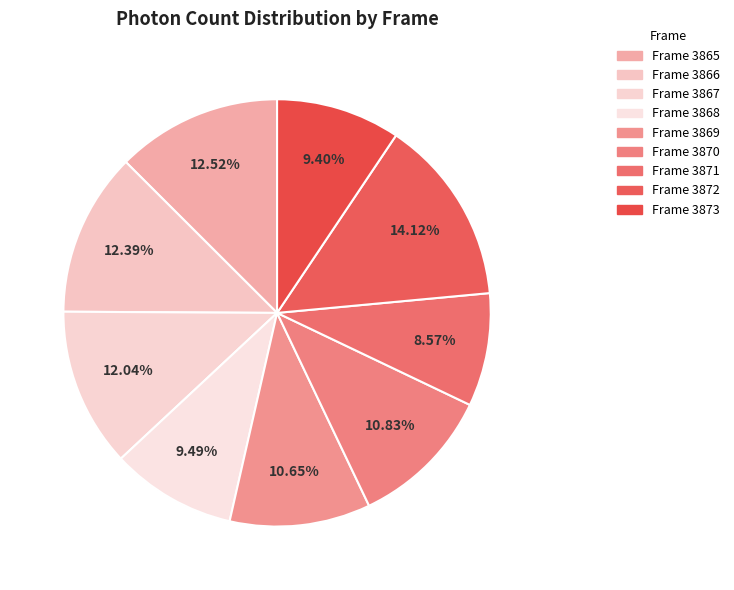

Count the number of slices in the pie.

9